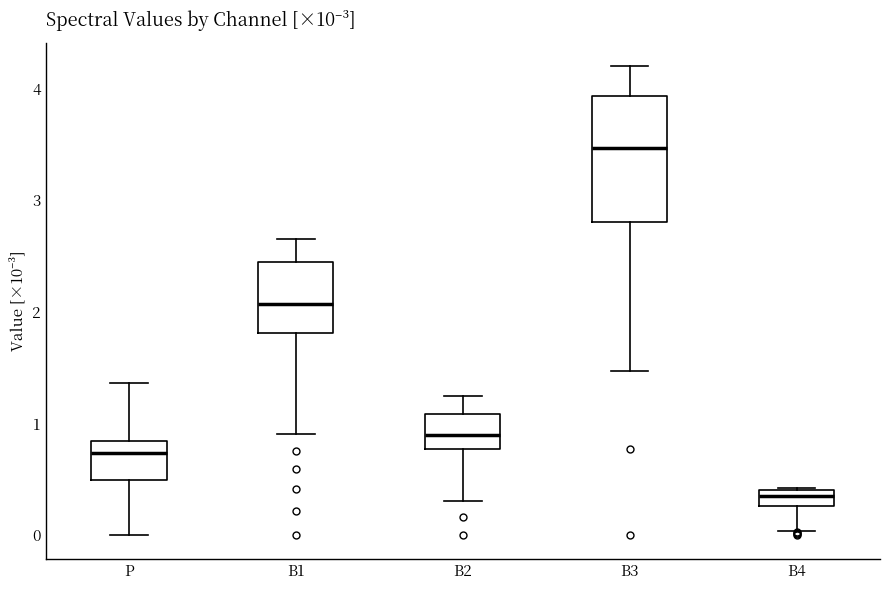

Where is the lower edge of the box for B2 on the y-axis? The values are not printed on the chart, so give them approximately, as read against the axis.

0.8